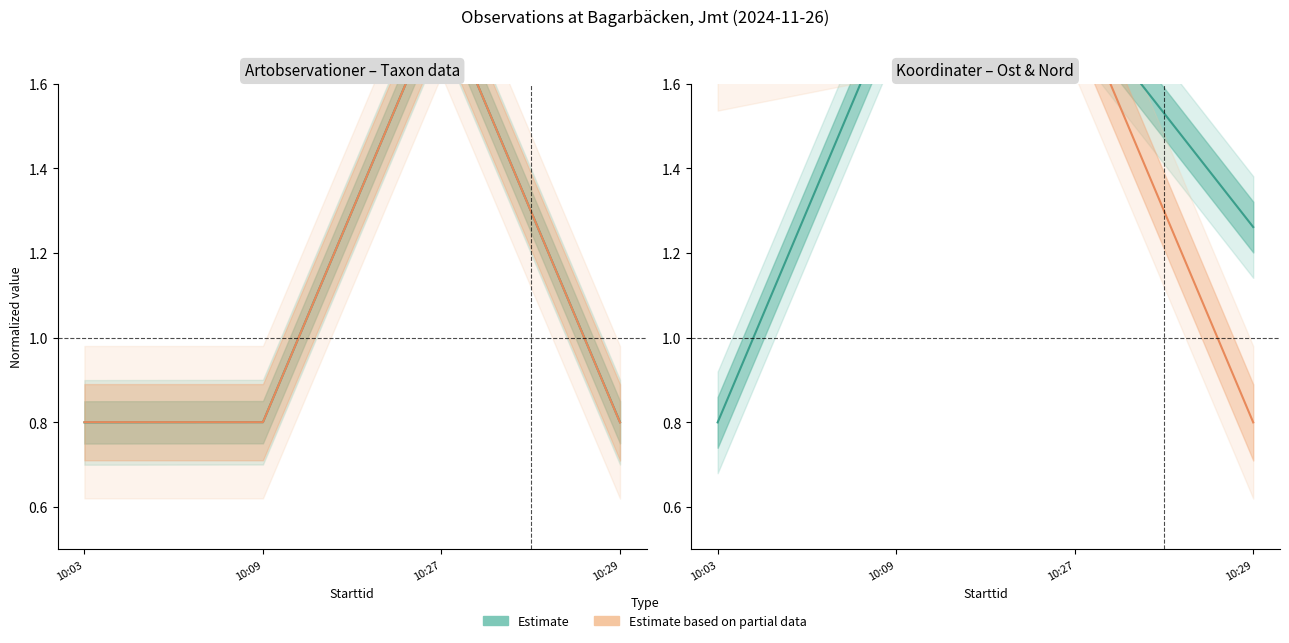

What is the value of the Partial estimate point at the 4th from the left?

0.8